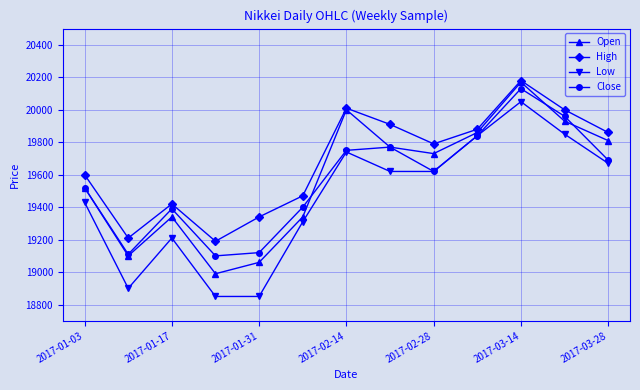

True or false: Low and High intersect in this chart.

False